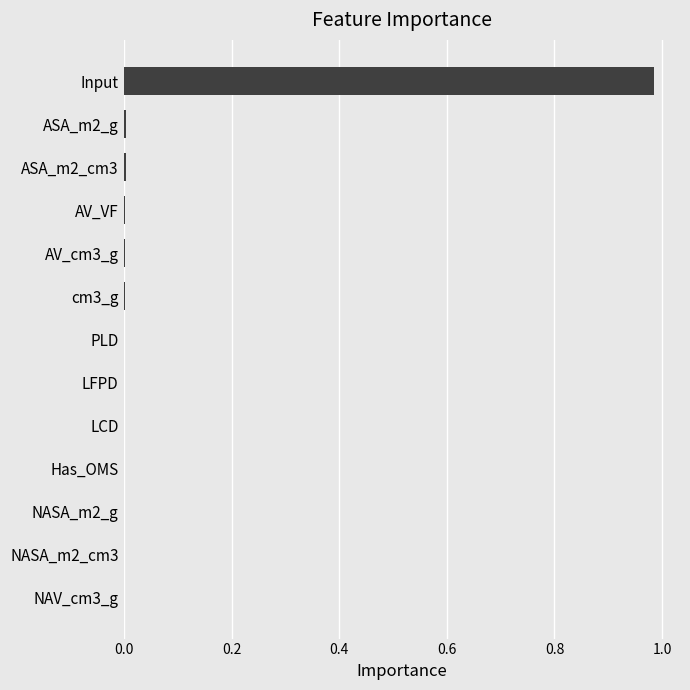

Which label corresponds to the largest value in the chart?

Input